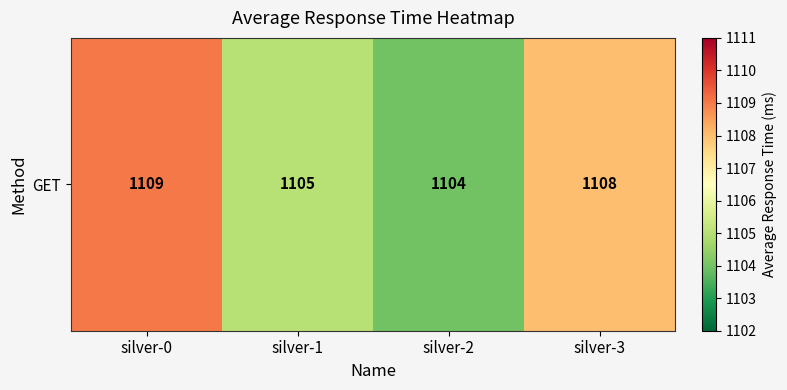

Rank the categories by value from highest to lowest.

silver-0, silver-3, silver-1, silver-2